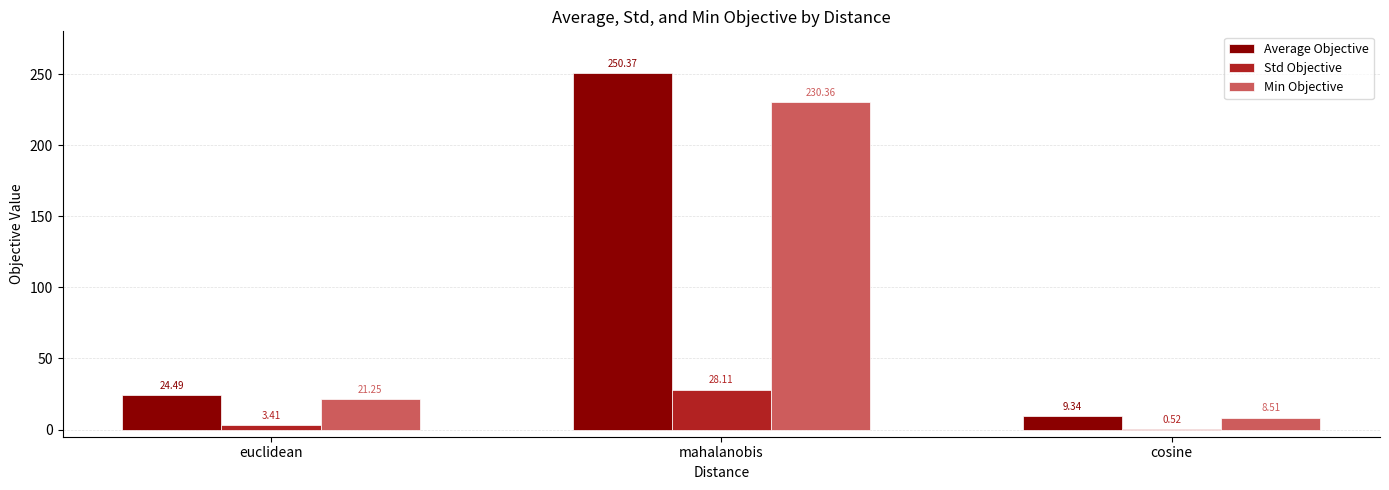

Which label corresponds to the largest value in the chart?

mahalanobis